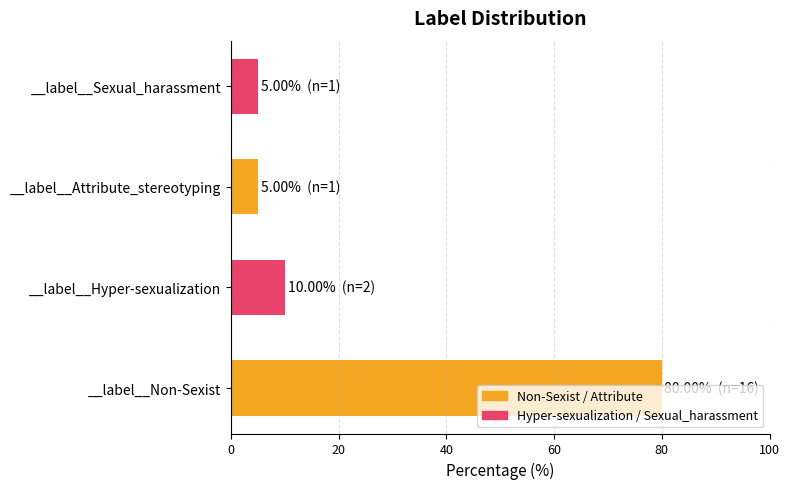

Which has a higher value, __label__Sexual_harassment or __label__Non-Sexist?

__label__Non-Sexist